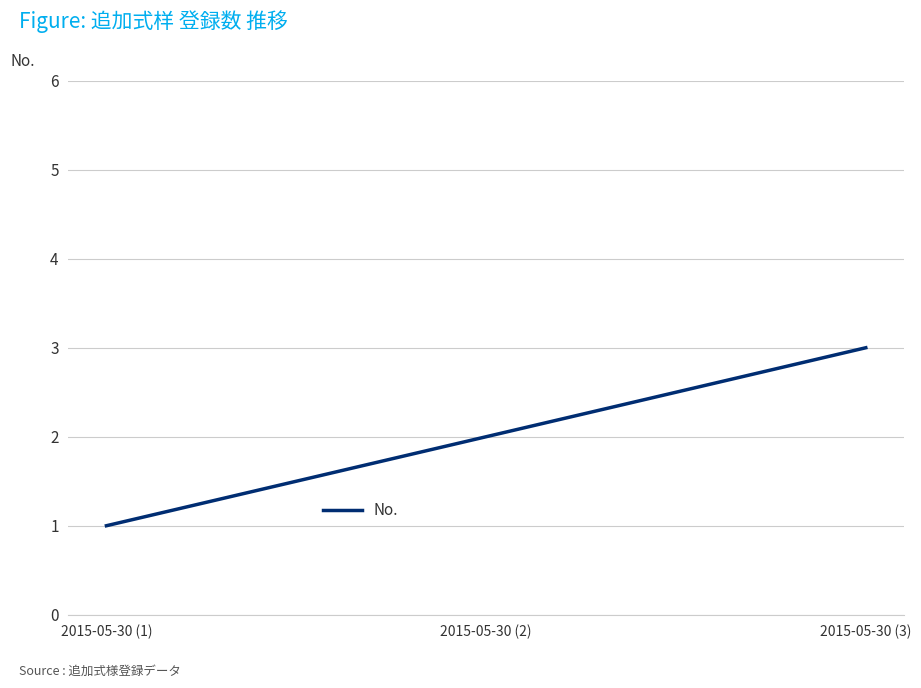

Reading right to left, what are all the values shown in this chart?

2015-05-30 (3)=3	2015-05-30 (2)=2	2015-05-30 (1)=1